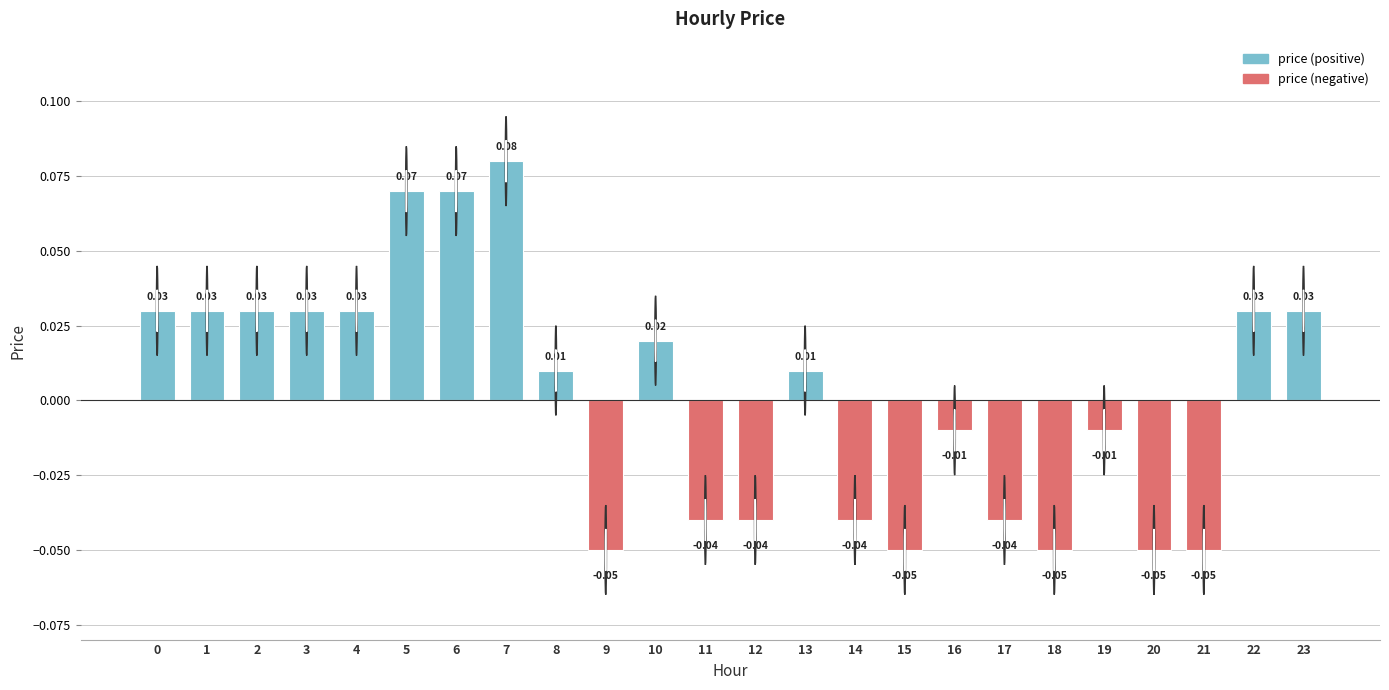

Which has a higher value, 4 or 14?

4